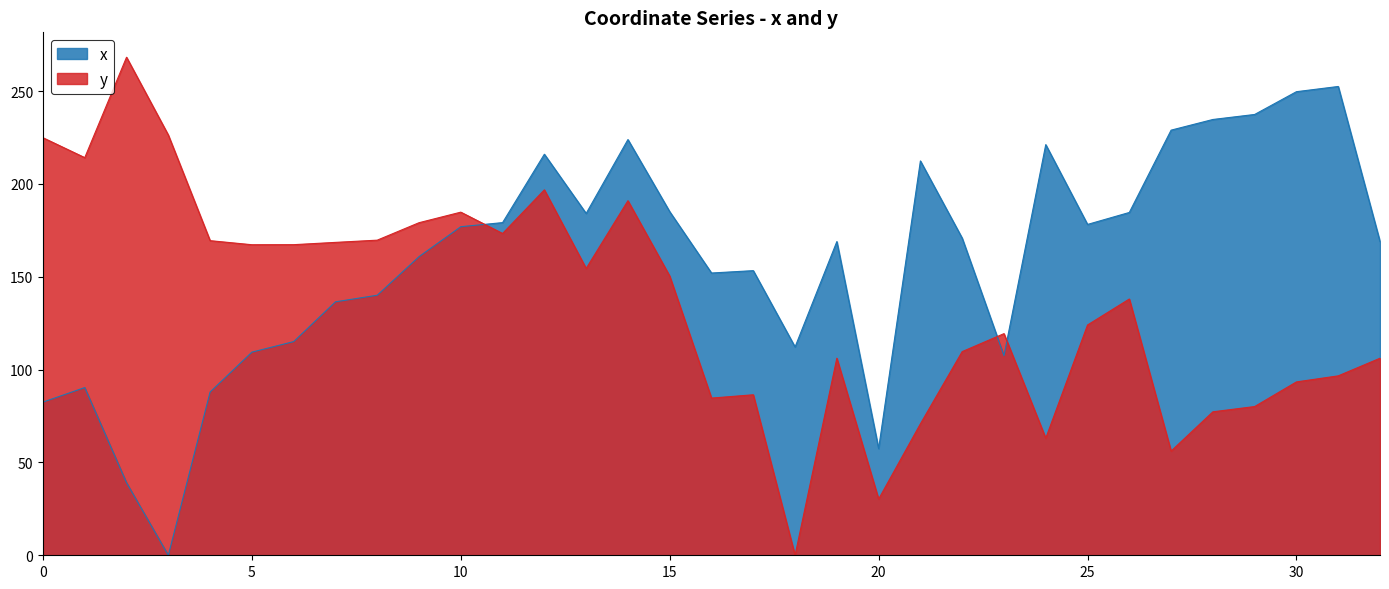

Which series ends up on top after the final intersection of x and y?

x